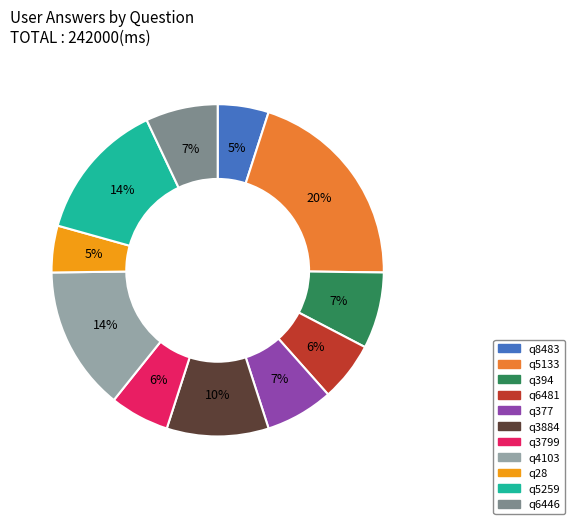

Does q377 represent more than half of the total?

No